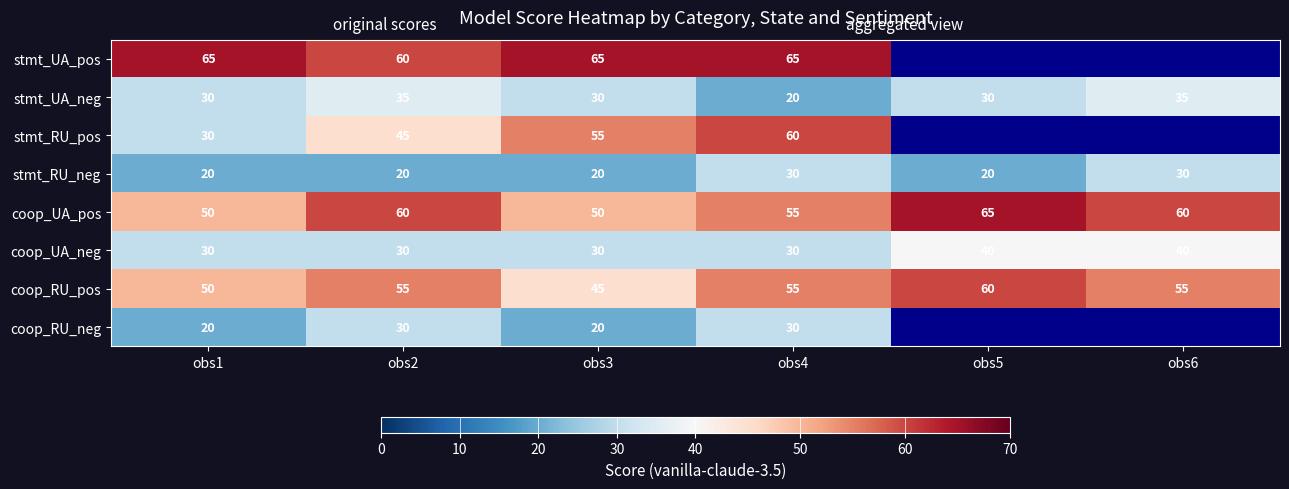

How many stmt_RU_neg values are between 20 and 30?

6